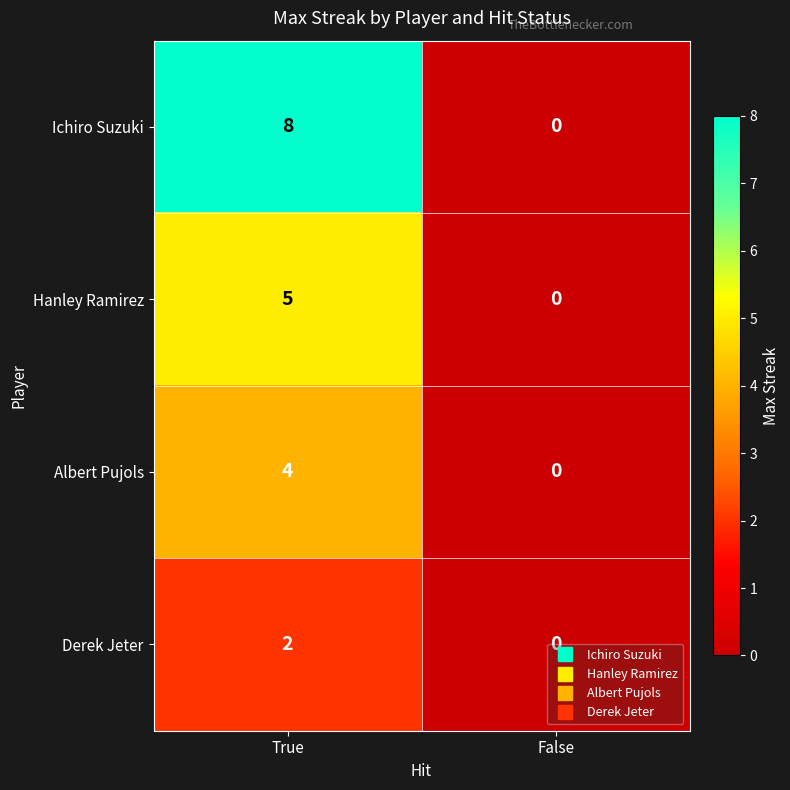

What is the difference between the Ichiro Suzuki values at False and True?

8